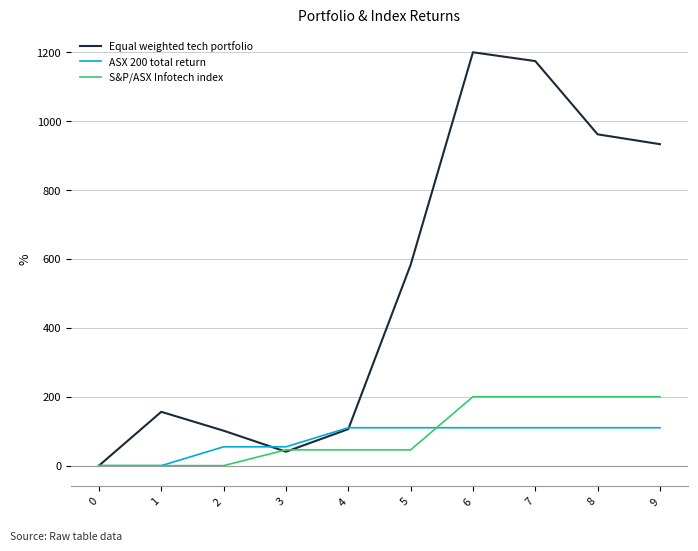

Which series has the largest total across all categories?

Equal weighted tech portfolio